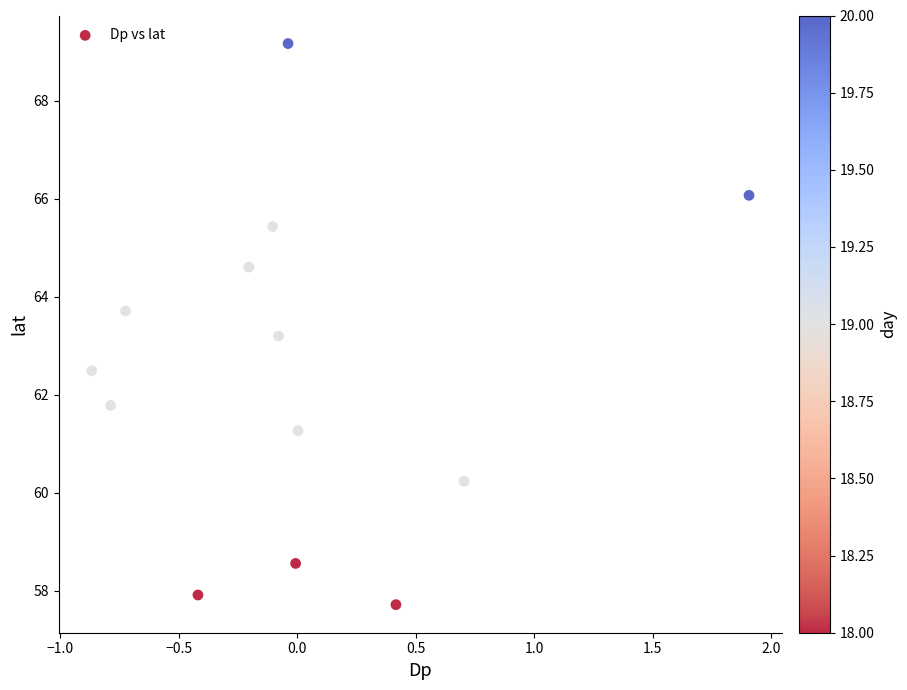

What Y value in the scatter plot is closest to 63?

63.2